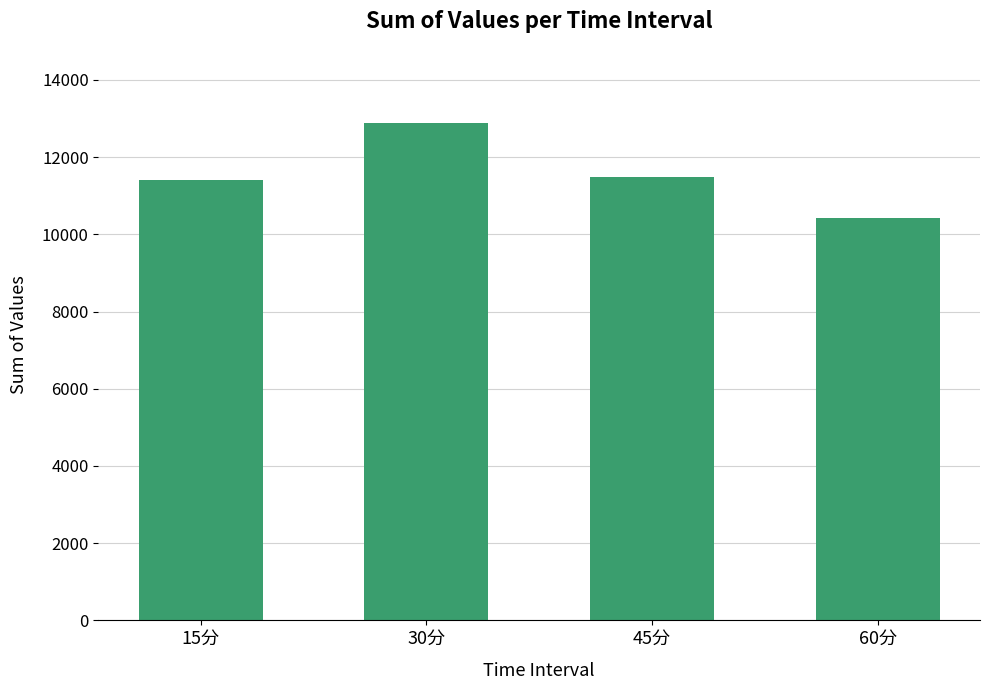

Which category has the highest value across all series?

30分